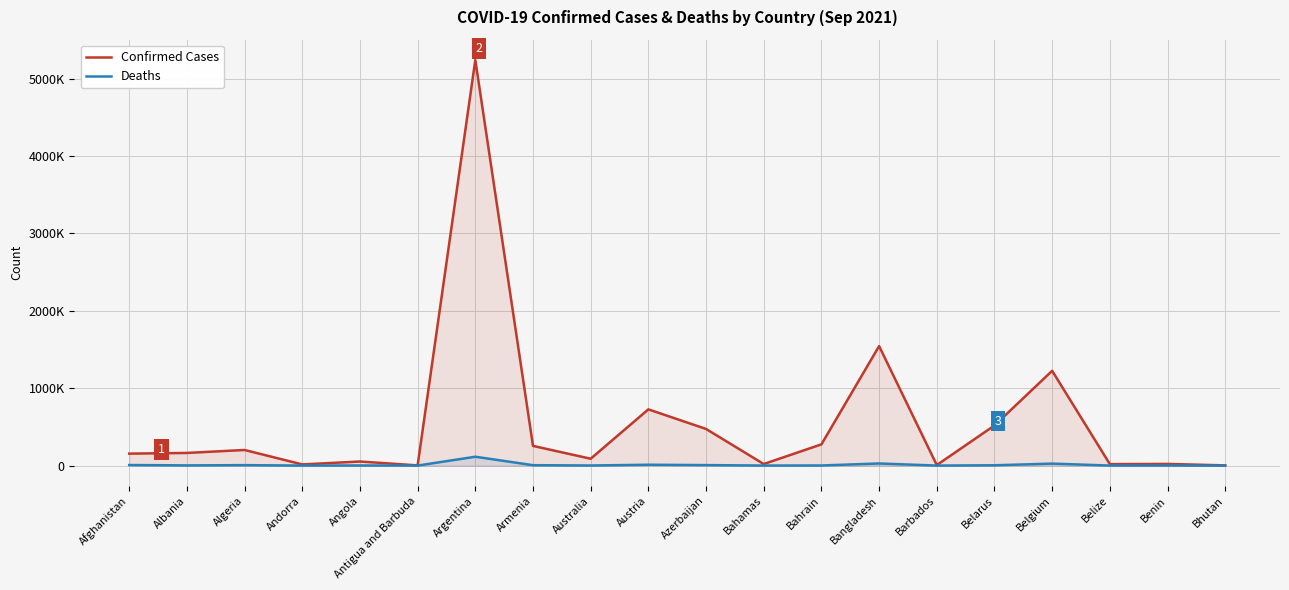

What is the average value of the Deaths series?

10724